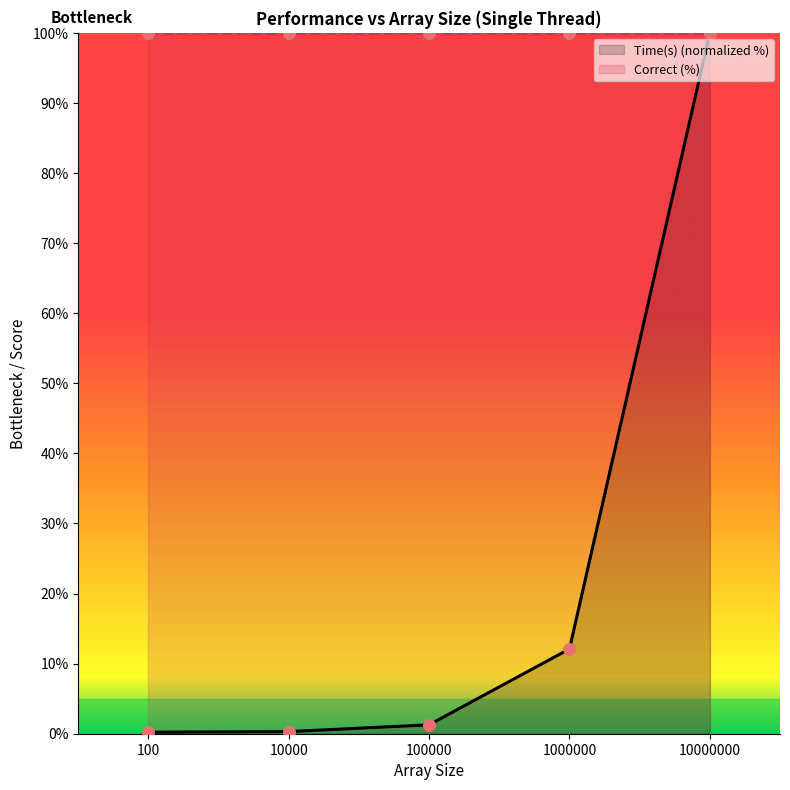

Is the value of Iterations (M) at 100 greater than the value of Time(s) at 10000?

No